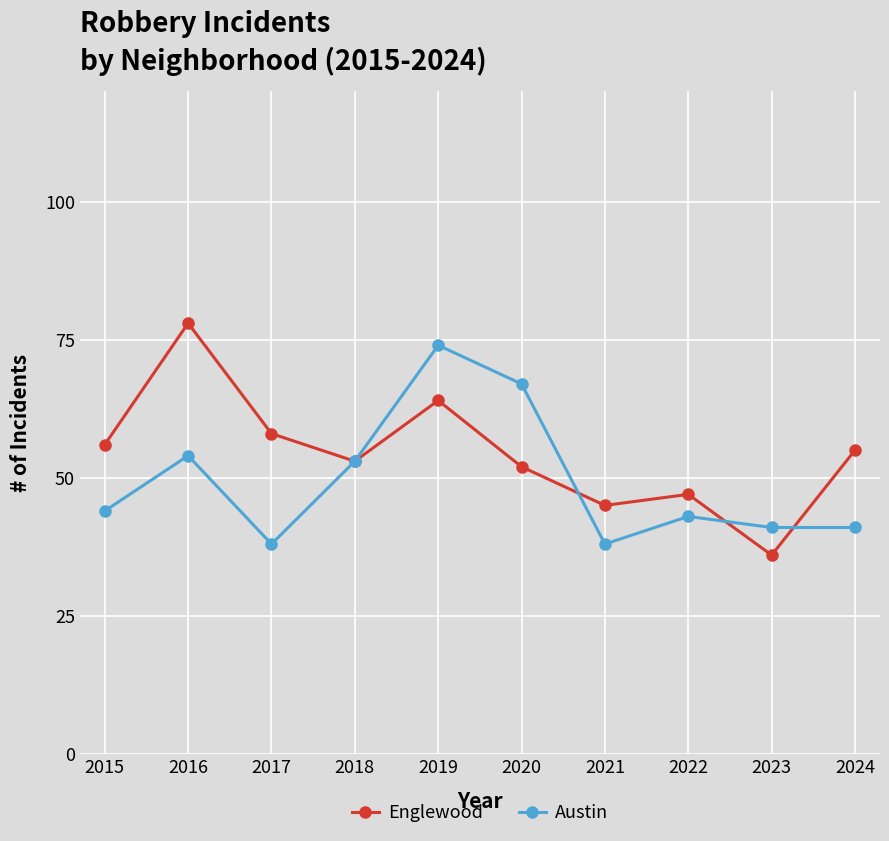

How many interior local peaks does the Englewood series have?

3